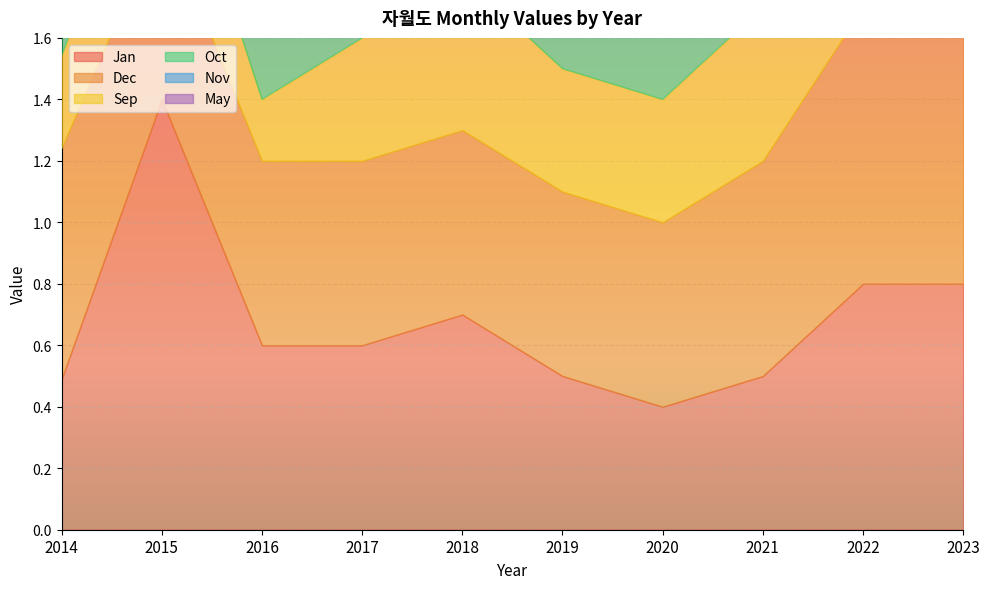

What is the minimum value for Nov?

0.4